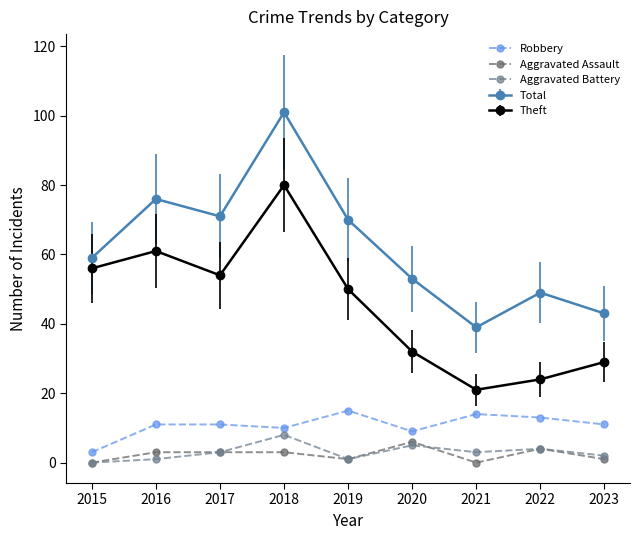

Is it true that Aggravated Assault equals 1 at 2019?

True